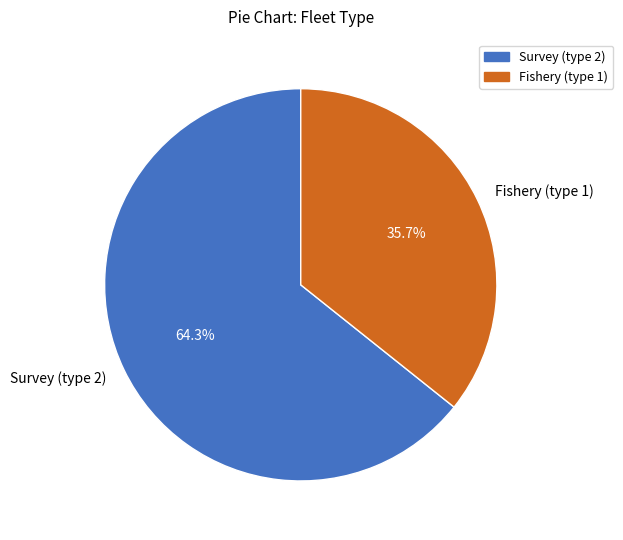

Rank the categories by value from highest to lowest.

Survey (type 2), Fishery (type 1)